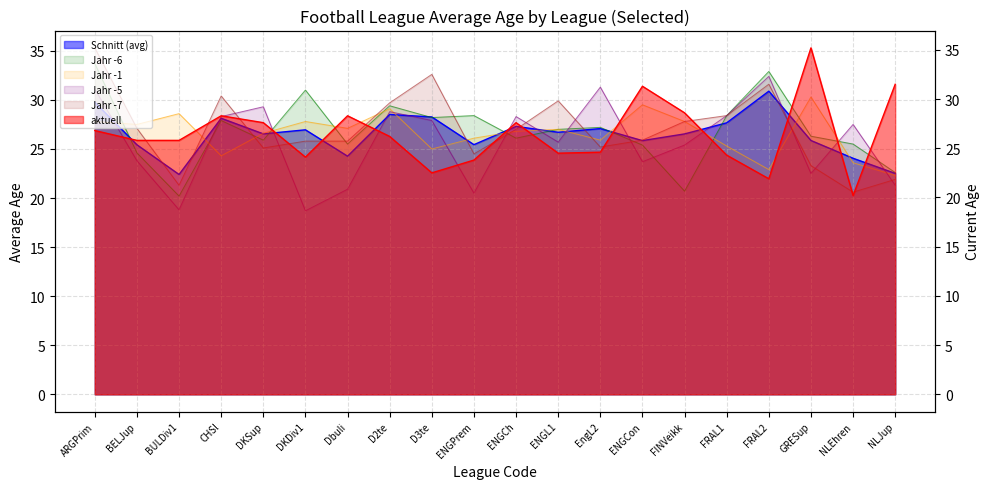

How many values in the Jahr -5 series are below 27?

10